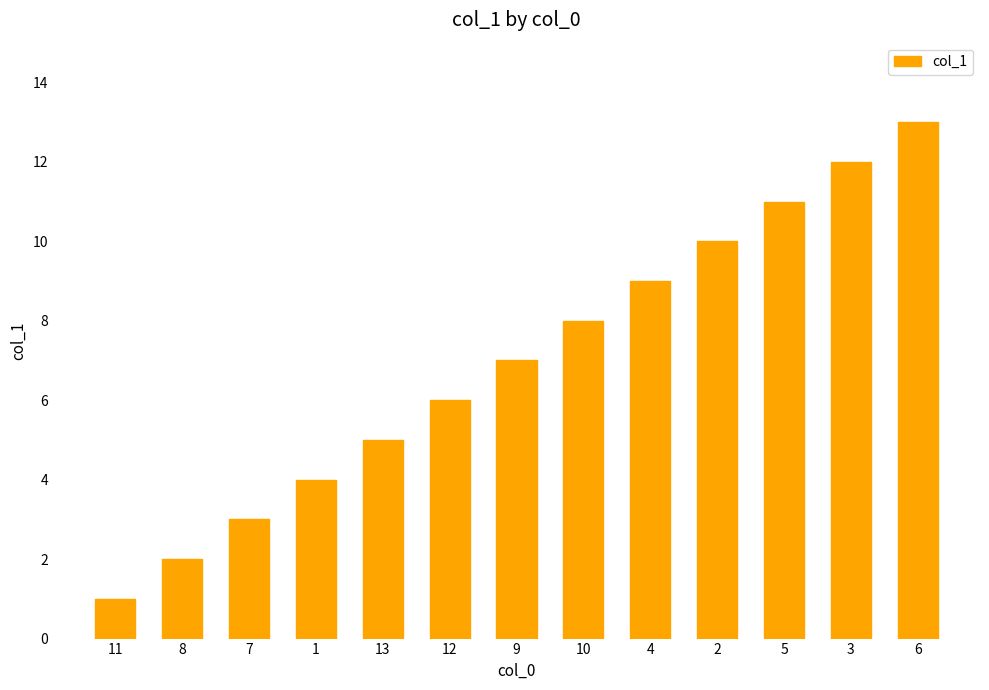

How many data points does each series have?

13